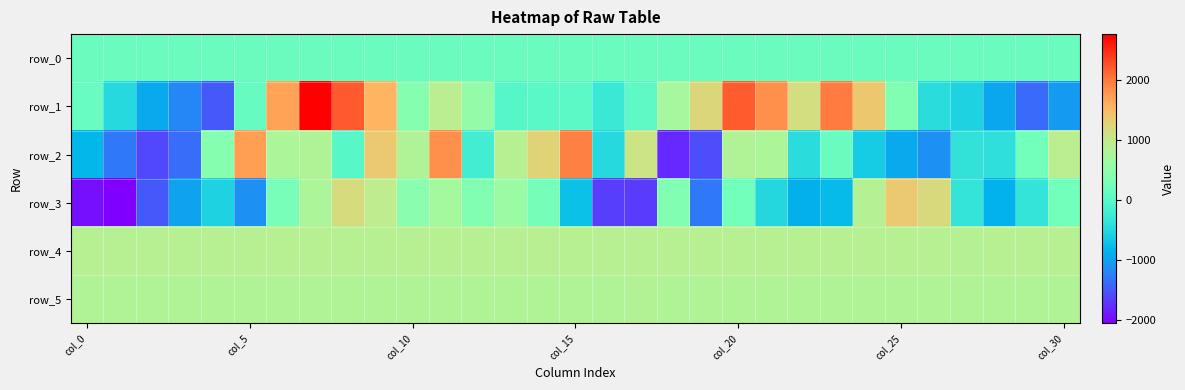

What is the difference between the second highest and minimum values in the row_0 series?

1.5